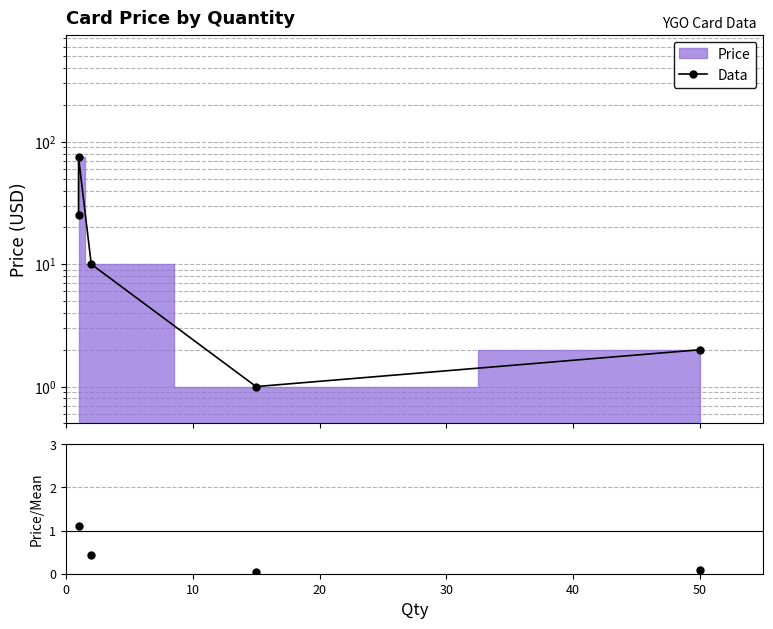

True or false: Price/Mean and Data intersect in this chart.

False